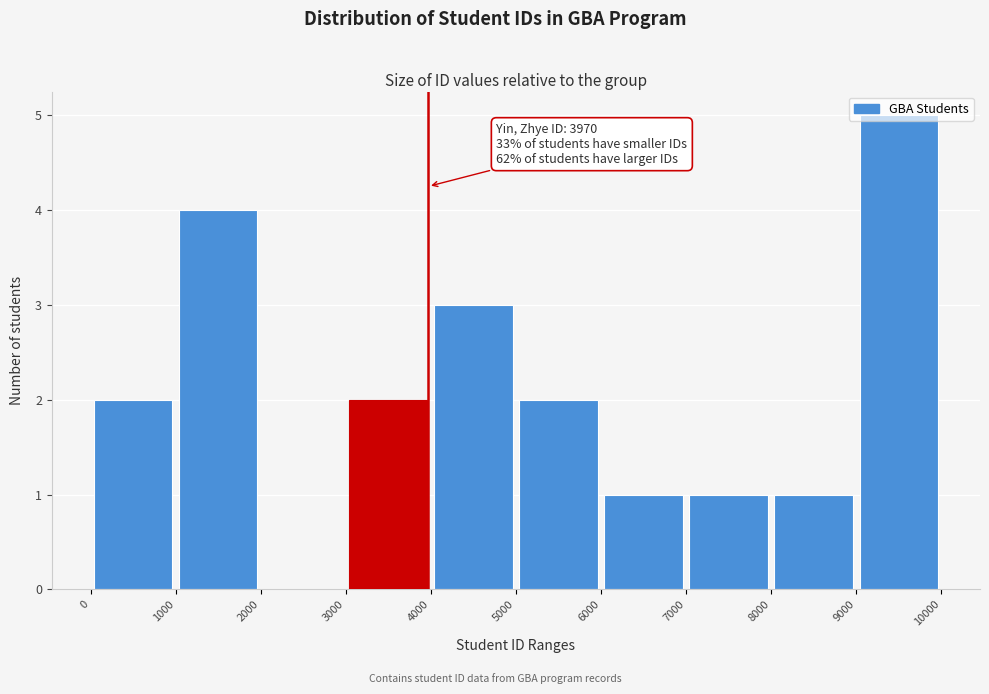

Over which range of the x-axis is the bar tallest?

9000 to 10000